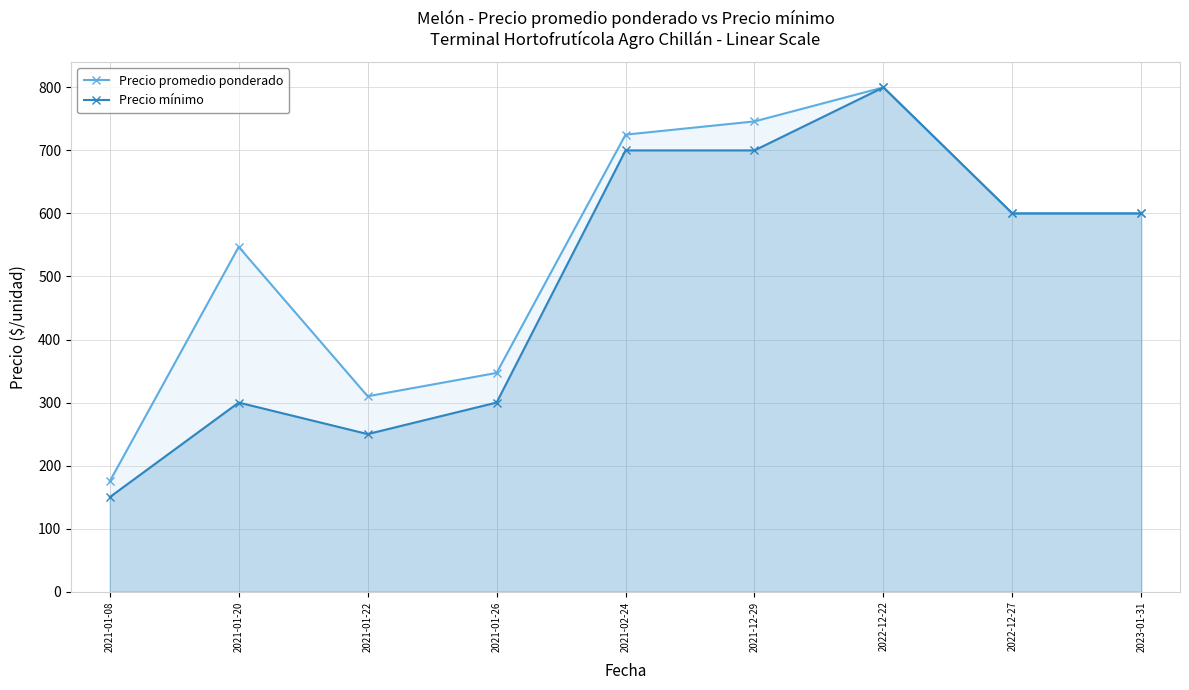

What is the approximate value of Precio mínimo at 2021-12-29?

700